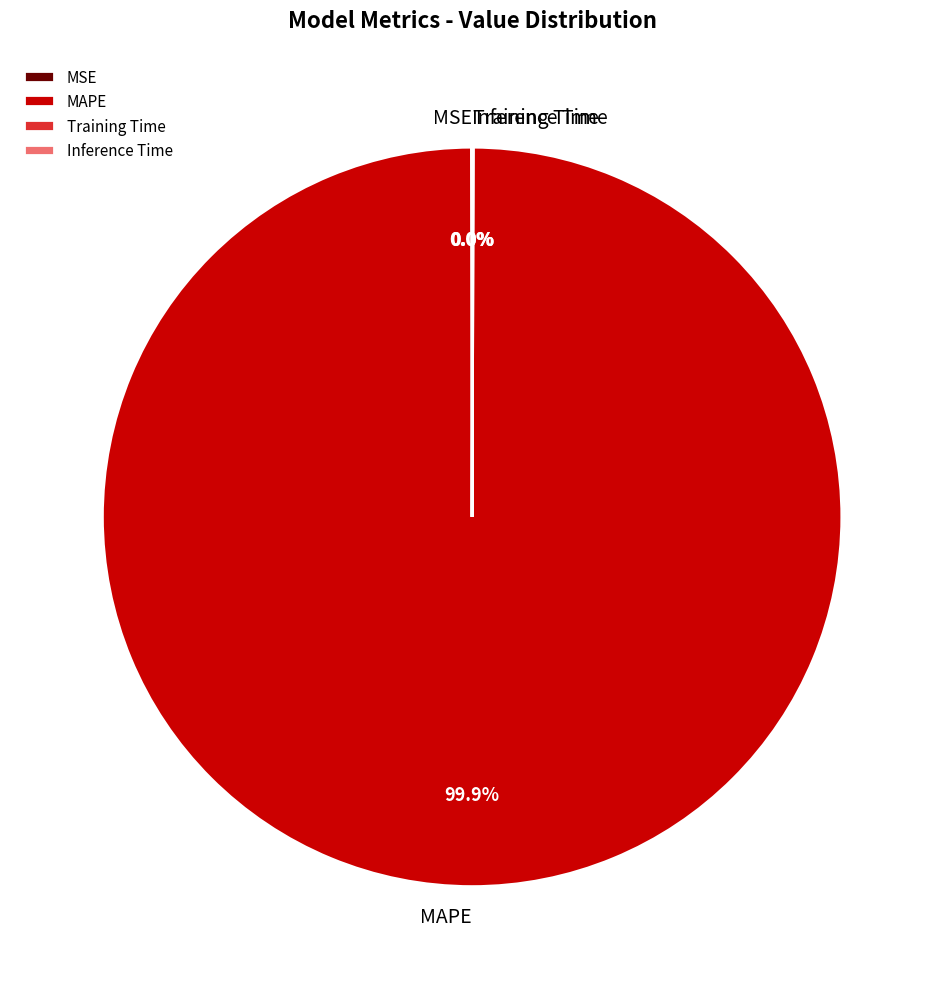

Which category has the biggest portion of the pie?

MAPE